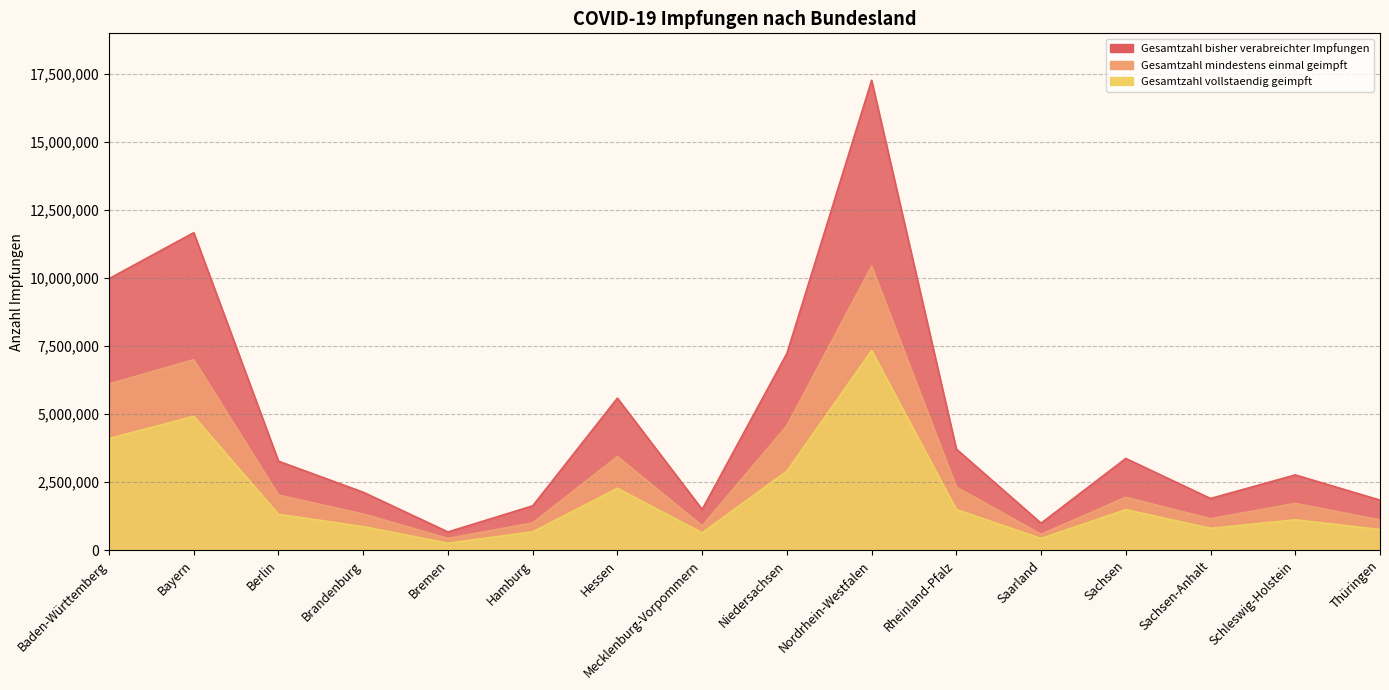

True or false: Gesamtzahl mindestens einmal geimpft and Gesamtzahl bisher verabreichter Impfungen intersect in this chart.

False